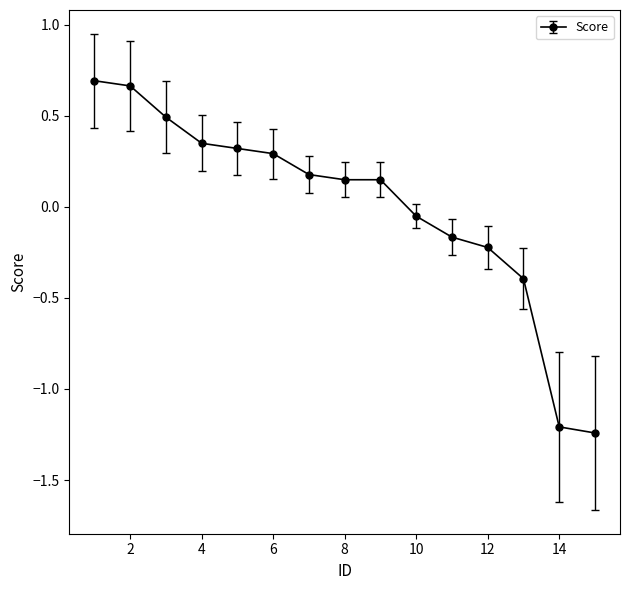

What is the value of the 3rd point from the left?

0.5